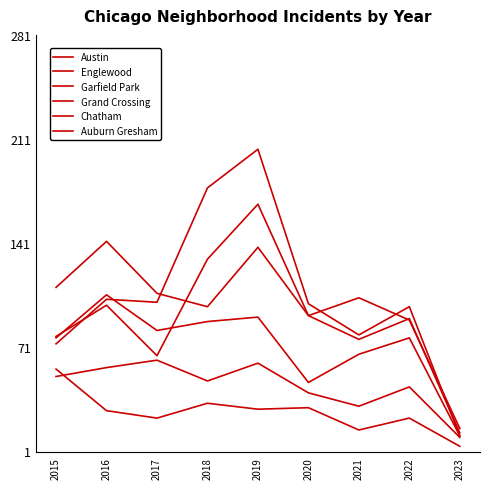

Between 2018 and 2022, which is larger?

2018